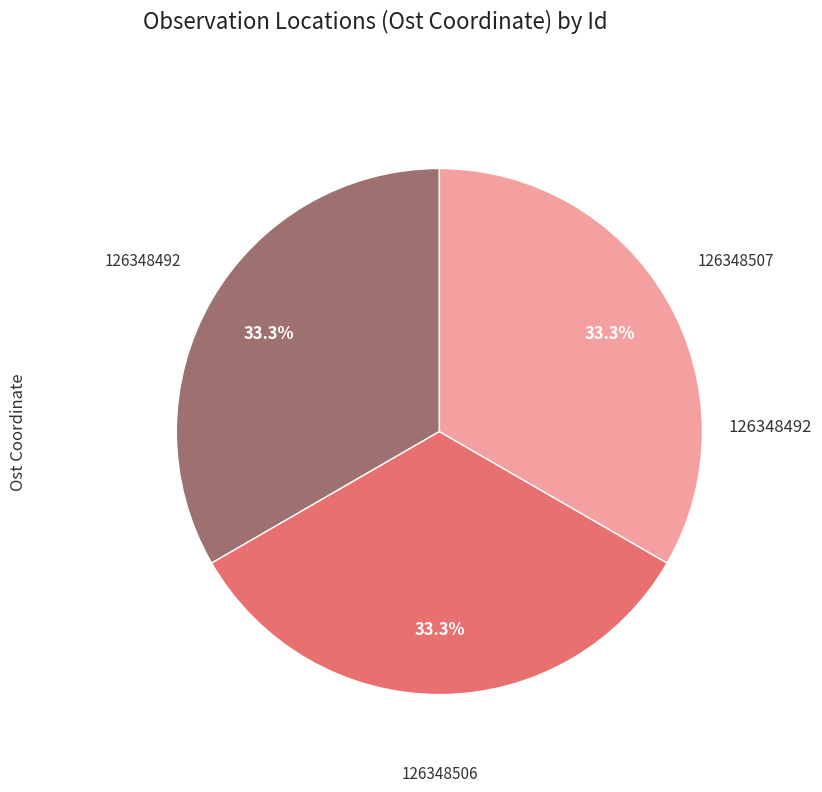

Does any single category account for the majority?

No